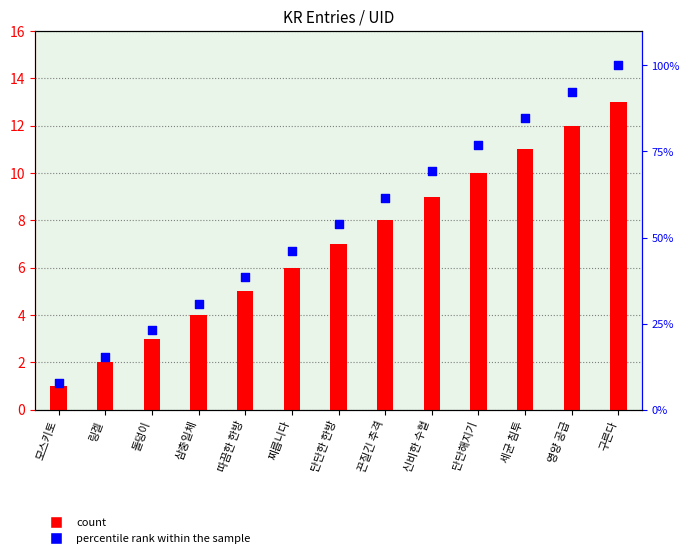

What is the total value across all series at 영양 공급?

104.3